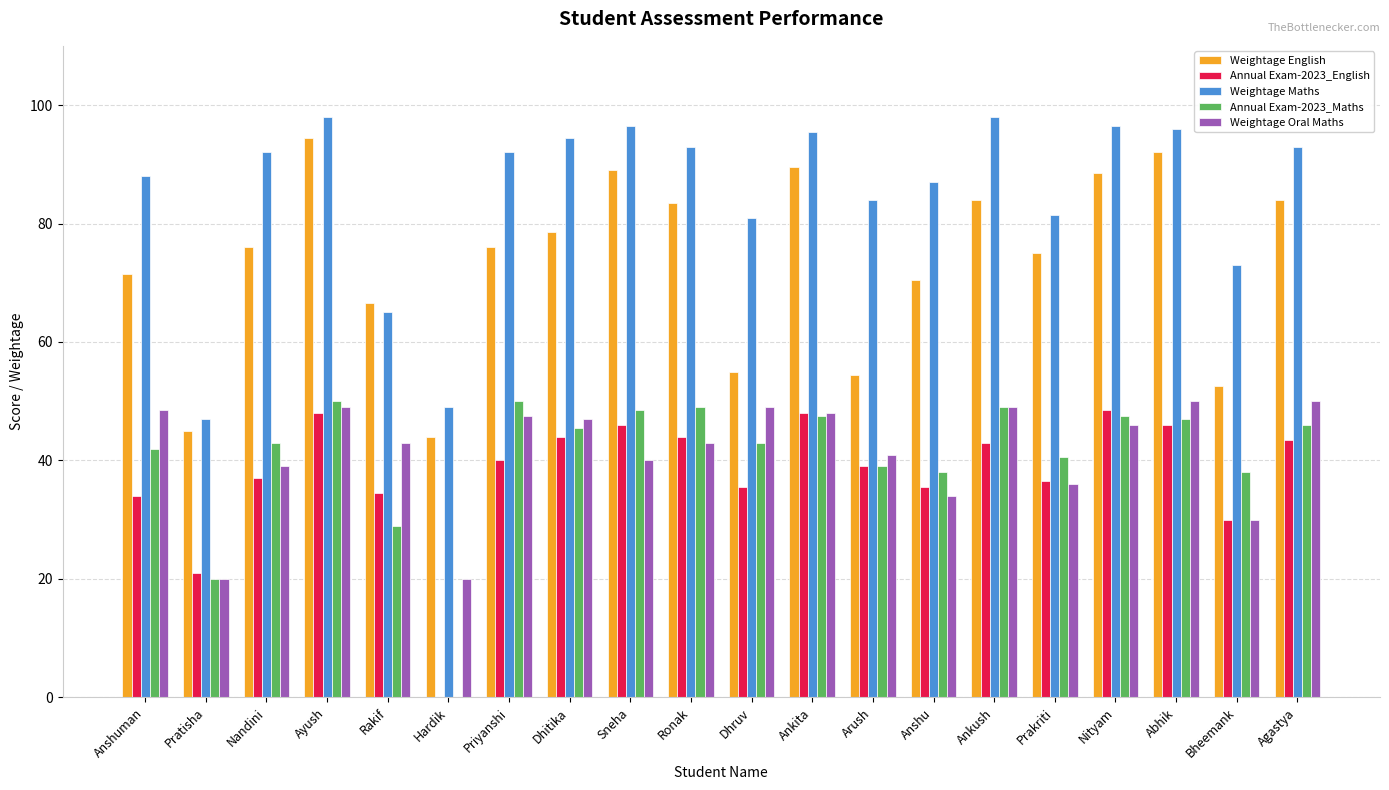

What is the approximate value of Weightage Oral Maths at Ankush?

49.0